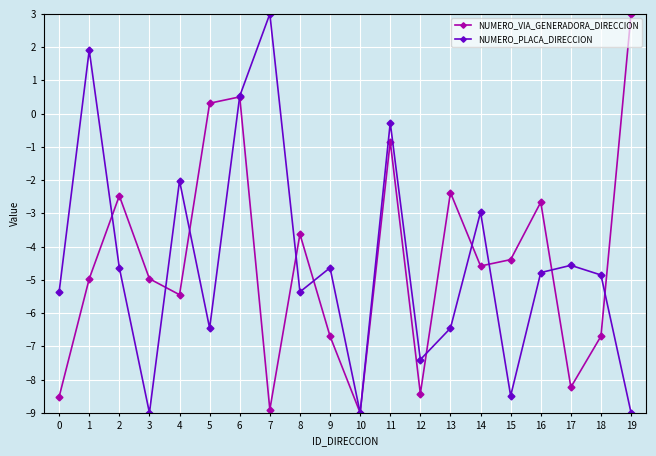

Where is the first local minimum for NUMERO_VIA_GENERADORA_DIRECCION?

4